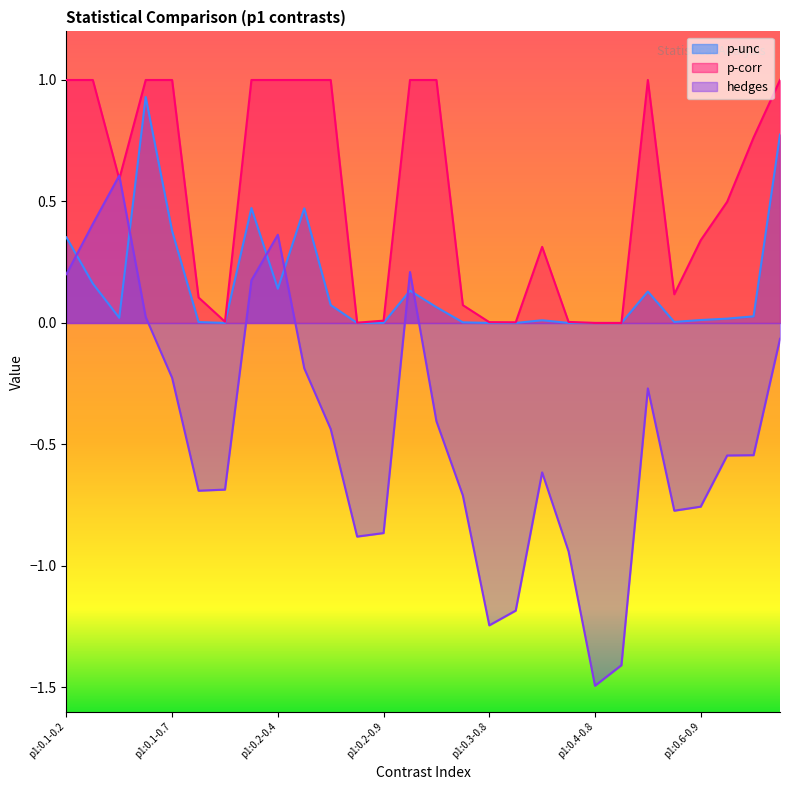

What value does the hedges series have at p1:0.2-0.8?

-0.9